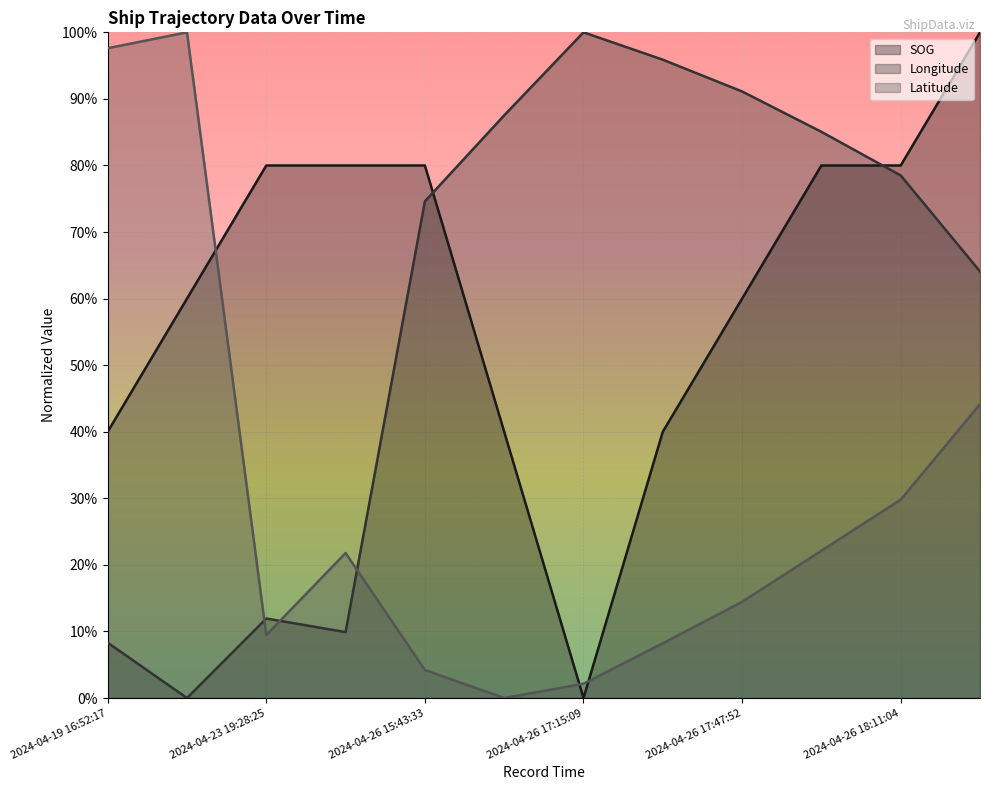

What is the total value across all series at 2024-04-26 18:36:56?

2.1